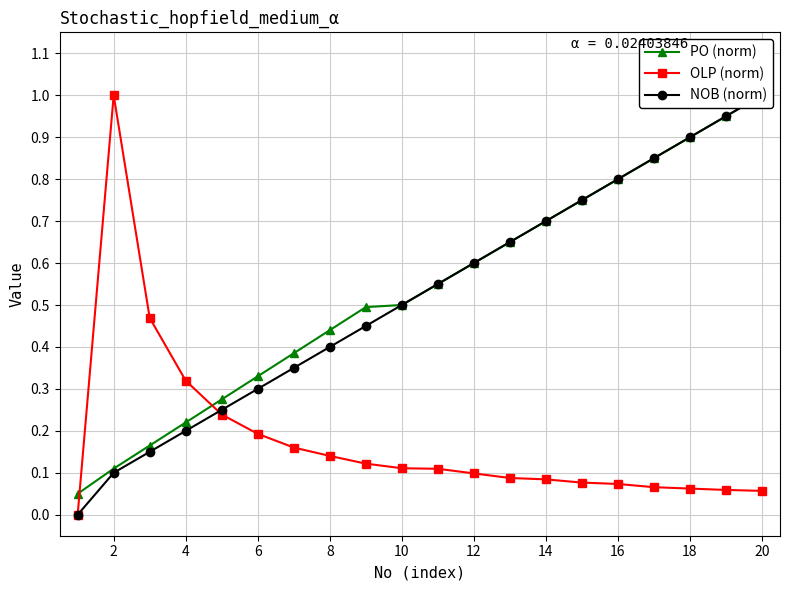

True or false: PO (norm) and NOB (norm) intersect in this chart.

False